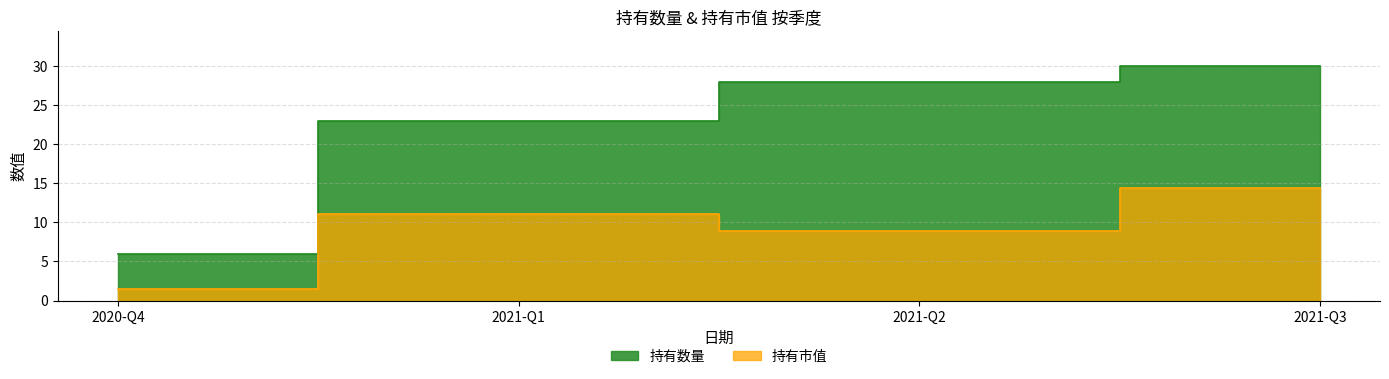

How many lines are shown in the chart?

2